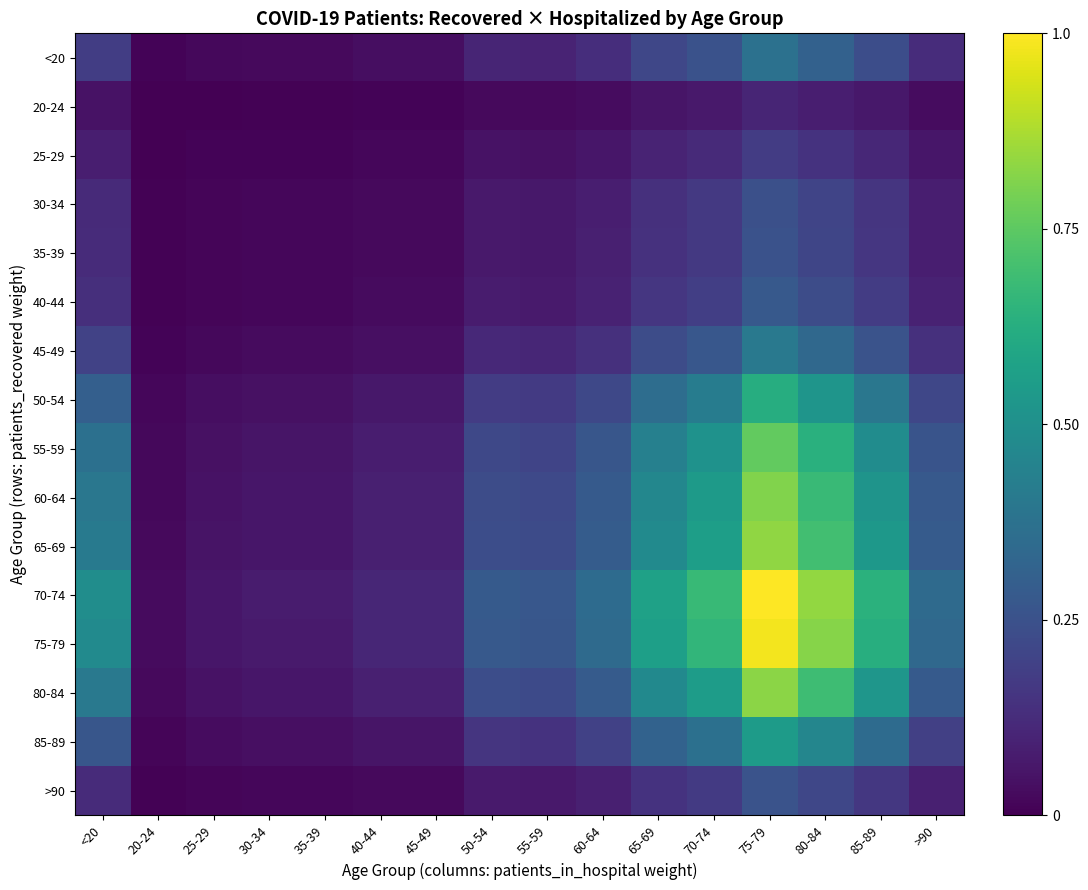

Reading left to right, what are all the values shown in this chart?

<20: <20=0.2	20-24=0.0	25-29=0.0	30-34=0.0	35-39=0.0	40-44=0.0	45-49=0.0	50-54=0.1	55-59=0.1	60-64=0.1	65-69=0.2	70-74=0.3	75-79=0.4	80-84=0.3	85-89=0.2	>90=0.1
20-24: <20=0.0	20-24=0.0	25-29=0.0	30-34=0.0	35-39=0.0	40-44=0.0	45-49=0.0	50-54=0.0	55-59=0.0	60-64=0.0	65-69=0.1	70-74=0.1	75-79=0.1	80-84=0.1	85-89=0.1	>90=0.0
25-29: <20=0.1	20-24=0.0	25-29=0.0	30-34=0.0	35-39=0.0	40-44=0.0	45-49=0.0	50-54=0.0	55-59=0.0	60-64=0.1	65-69=0.1	70-74=0.1	75-79=0.2	80-84=0.1	85-89=0.1	>90=0.1
30-34: <20=0.1	20-24=0.0	25-29=0.0	30-34=0.0	35-39=0.0	40-44=0.0	45-49=0.0	50-54=0.1	55-59=0.1	60-64=0.1	65-69=0.1	70-74=0.2	75-79=0.2	80-84=0.2	85-89=0.2	>90=0.1
35-39: <20=0.1	20-24=0.0	25-29=0.0	30-34=0.0	35-39=0.0	40-44=0.0	45-49=0.0	50-54=0.1	55-59=0.1	60-64=0.1	65-69=0.1	70-74=0.2	75-79=0.3	80-84=0.2	85-89=0.2	>90=0.1
40-44: <20=0.1	20-24=0.0	25-29=0.0	30-34=0.0	35-39=0.0	40-44=0.0	45-49=0.0	50-54=0.1	55-59=0.1	60-64=0.1	65-69=0.2	70-74=0.2	75-79=0.3	80-84=0.2	85-89=0.2	>90=0.1
45-49: <20=0.2	20-24=0.0	25-29=0.0	30-34=0.0	35-39=0.0	40-44=0.0	45-49=0.0	50-54=0.1	55-59=0.1	60-64=0.1	65-69=0.2	70-74=0.3	75-79=0.4	80-84=0.3	85-89=0.3	>90=0.1
50-54: <20=0.3	20-24=0.0	25-29=0.0	30-34=0.0	35-39=0.0	40-44=0.1	45-49=0.1	50-54=0.2	55-59=0.2	60-64=0.2	65-69=0.4	70-74=0.4	75-79=0.6	80-84=0.5	85-89=0.4	>90=0.2
55-59: <20=0.4	20-24=0.0	25-29=0.0	30-34=0.1	35-39=0.1	40-44=0.1	45-49=0.1	50-54=0.2	55-59=0.2	60-64=0.3	65-69=0.4	70-74=0.5	75-79=0.8	80-84=0.6	85-89=0.5	>90=0.3
60-64: <20=0.4	20-24=0.0	25-29=0.0	30-34=0.1	35-39=0.1	40-44=0.1	45-49=0.1	50-54=0.2	55-59=0.2	60-64=0.3	65-69=0.5	70-74=0.5	75-79=0.8	80-84=0.7	85-89=0.5	>90=0.3
65-69: <20=0.4	20-24=0.0	25-29=0.1	30-34=0.1	35-39=0.1	40-44=0.1	45-49=0.1	50-54=0.2	55-59=0.2	60-64=0.3	65-69=0.5	70-74=0.6	75-79=0.8	80-84=0.7	85-89=0.5	>90=0.3
70-74: <20=0.5	20-24=0.0	25-29=0.1	30-34=0.1	35-39=0.1	40-44=0.1	45-49=0.1	50-54=0.3	55-59=0.3	60-64=0.4	65-69=0.6	70-74=0.7	75-79=1.0	80-84=0.8	85-89=0.6	>90=0.3
75-79: <20=0.5	20-24=0.0	25-29=0.1	30-34=0.1	35-39=0.1	40-44=0.1	45-49=0.1	50-54=0.3	55-59=0.3	60-64=0.3	65-69=0.6	70-74=0.7	75-79=1.0	80-84=0.8	85-89=0.6	>90=0.3
80-84: <20=0.4	20-24=0.0	25-29=0.1	30-34=0.1	35-39=0.1	40-44=0.1	45-49=0.1	50-54=0.2	55-59=0.2	60-64=0.3	65-69=0.5	70-74=0.6	75-79=0.8	80-84=0.7	85-89=0.5	>90=0.3
85-89: <20=0.3	20-24=0.0	25-29=0.0	30-34=0.0	35-39=0.0	40-44=0.1	45-49=0.1	50-54=0.2	55-59=0.1	60-64=0.2	65-69=0.3	70-74=0.4	75-79=0.5	80-84=0.5	85-89=0.4	>90=0.2
>90: <20=0.1	20-24=0.0	25-29=0.0	30-34=0.0	35-39=0.0	40-44=0.0	45-49=0.0	50-54=0.1	55-59=0.1	60-64=0.1	65-69=0.1	70-74=0.2	75-79=0.3	80-84=0.2	85-89=0.2	>90=0.1